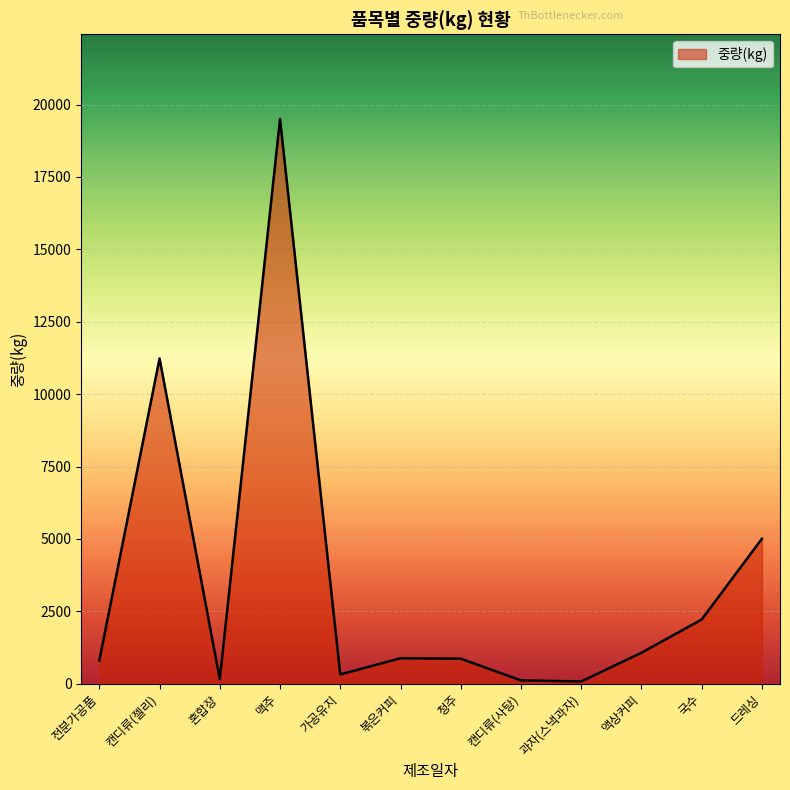

What is the difference between the maximum and minimum values?

19422